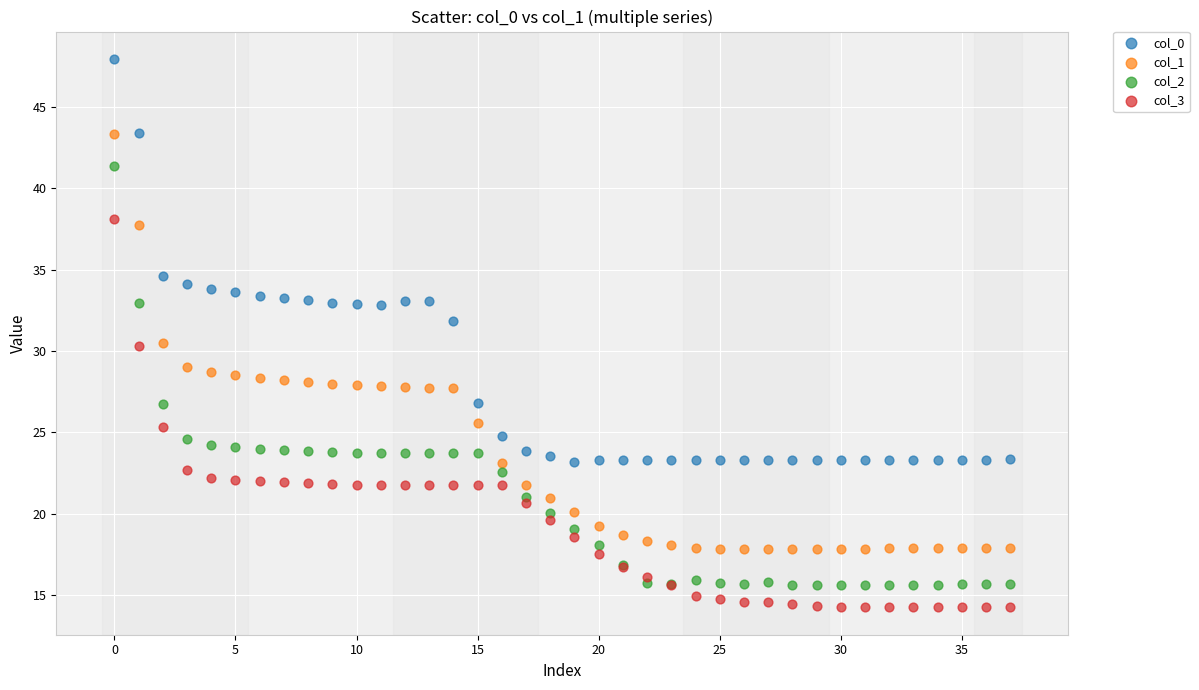

Which series has the widest spread of Y values?

col_2